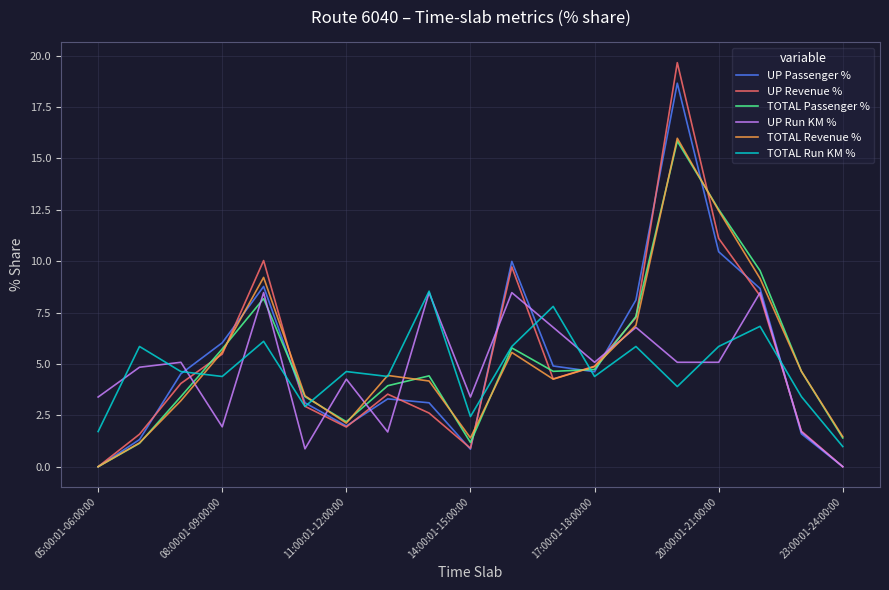

What is the greatest value displayed?

19.7